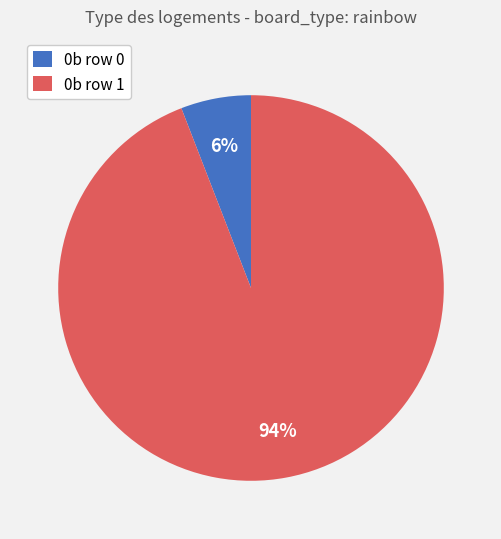

To the nearest percent, what percentage of the pie is 0b row 1?

94%